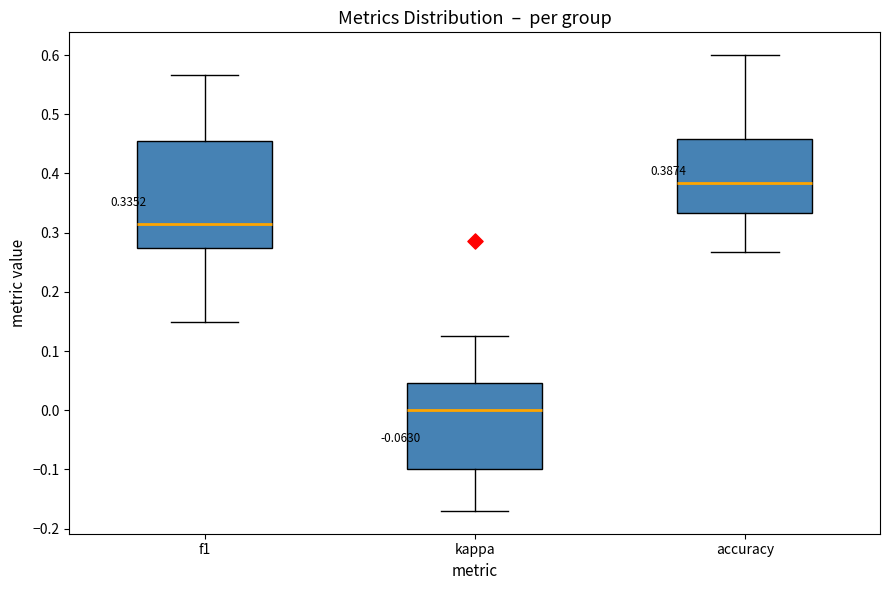

Which box is the tallest, from its lower edge to its upper edge?

f1